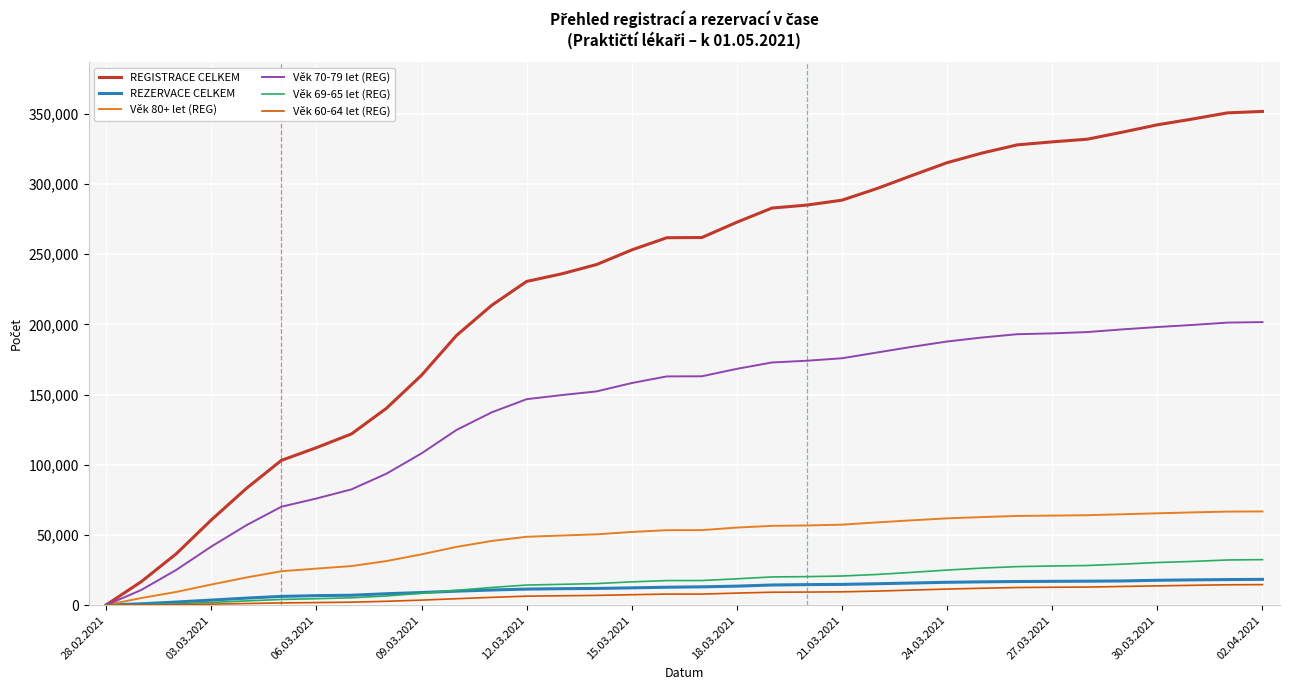

Which series has the largest range (max minus min)?

REGISTRACE CELKEM